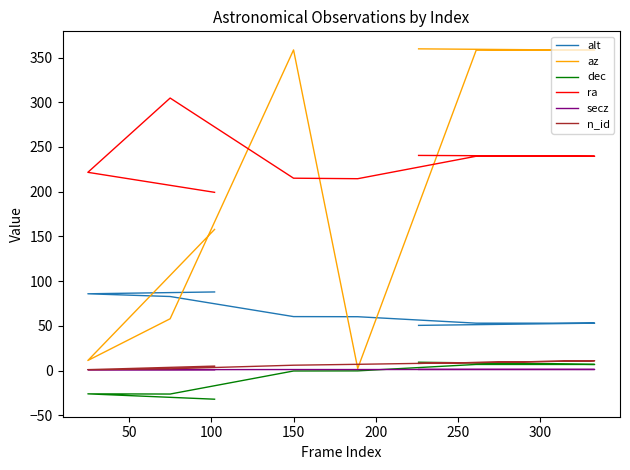

How many negative values does the dec series have?

5